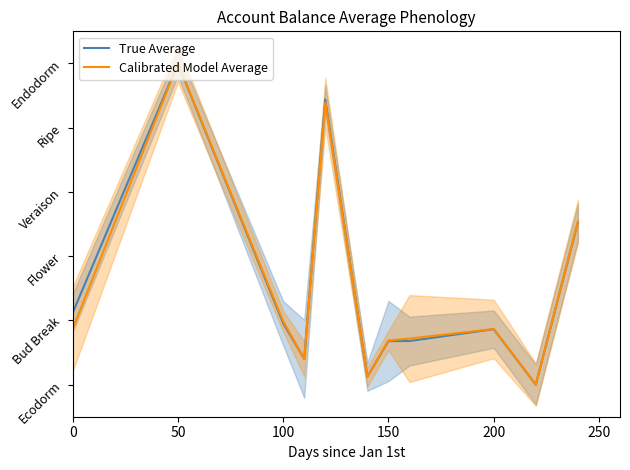

Does the chart display data point markers on the line(s)?

No